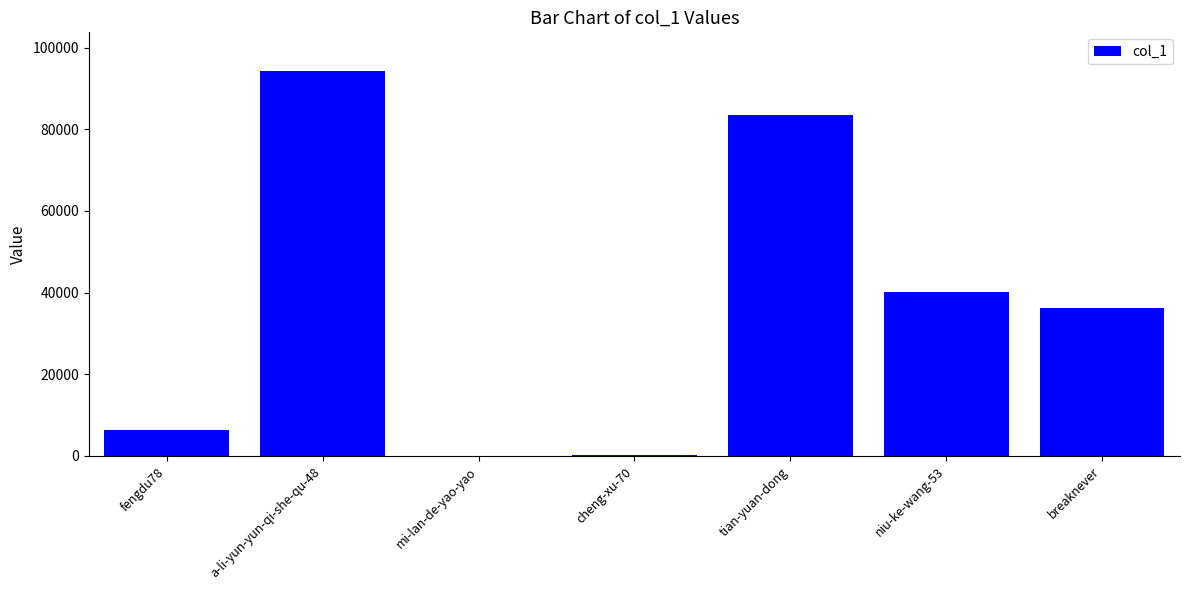

What is the maximum value shown in the chart?

94296